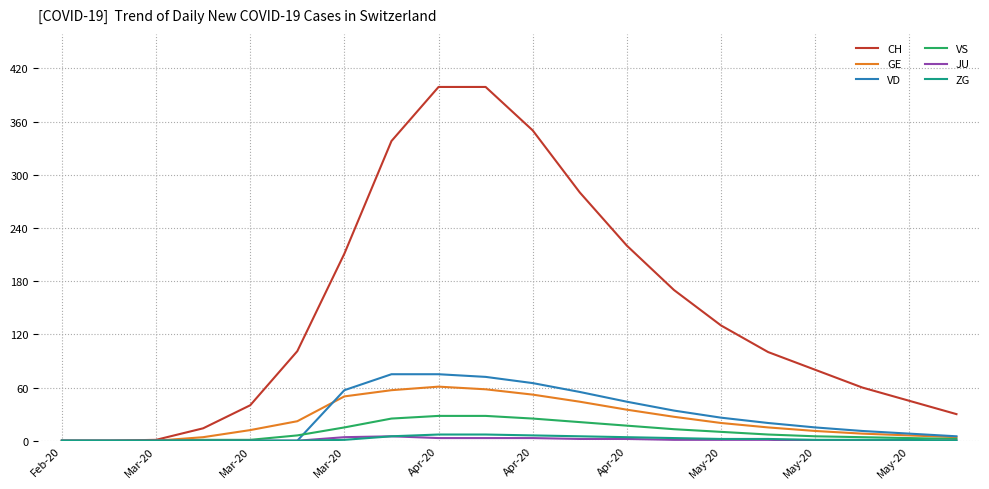

What is the highest value of the VD series?

75